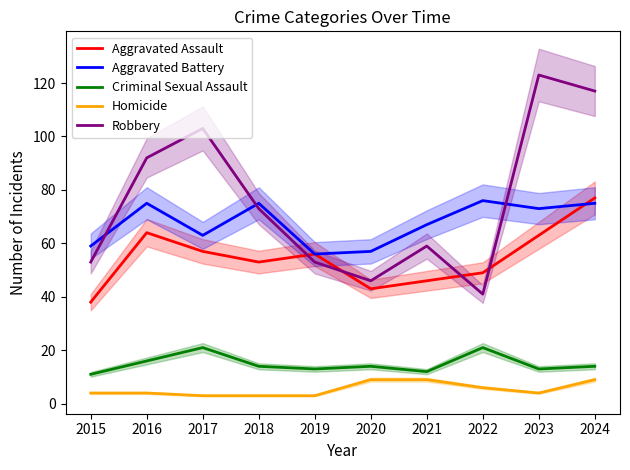

At which label does Criminal Sexual Assault first exceed 14?

2016